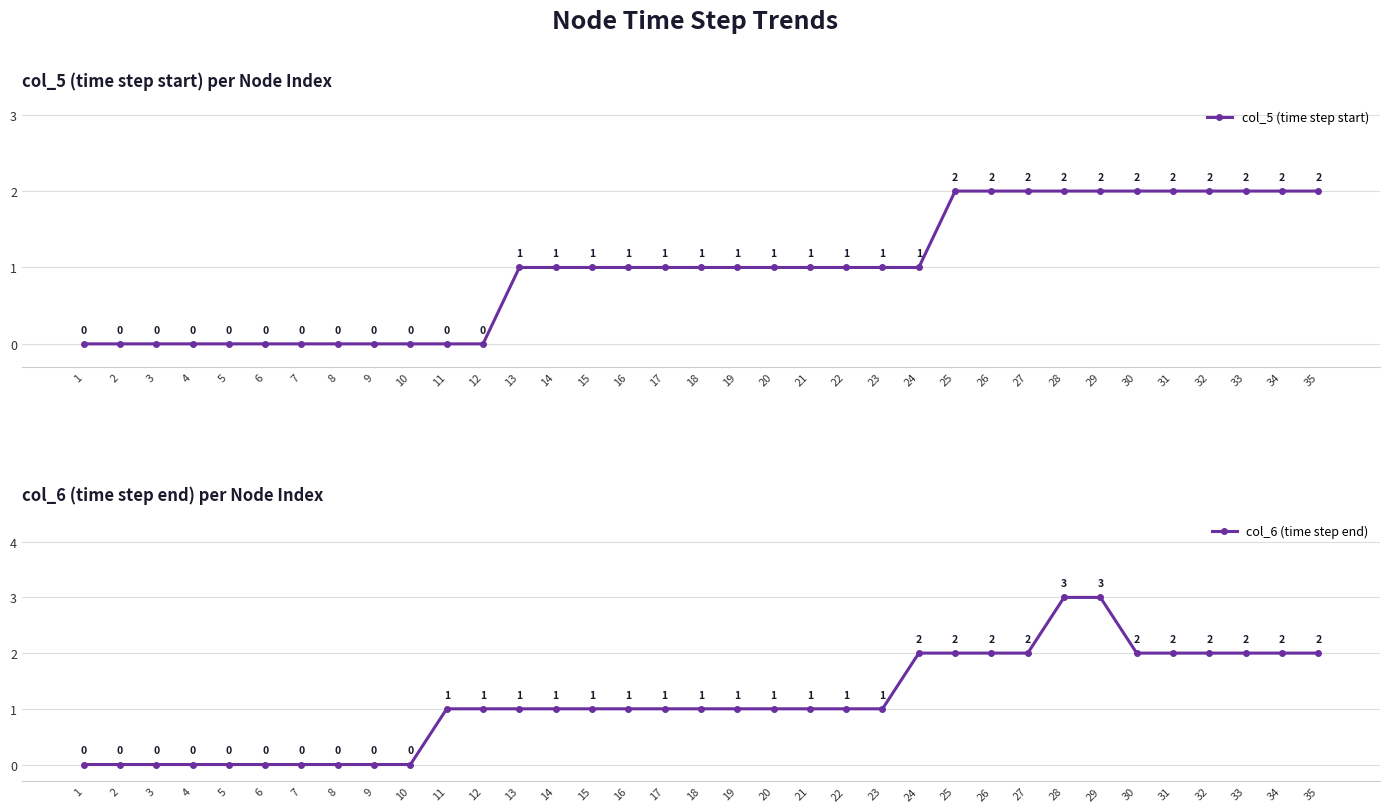

What are all the series names shown in the legend?

col_5 (time step start), col_6 (time step end)